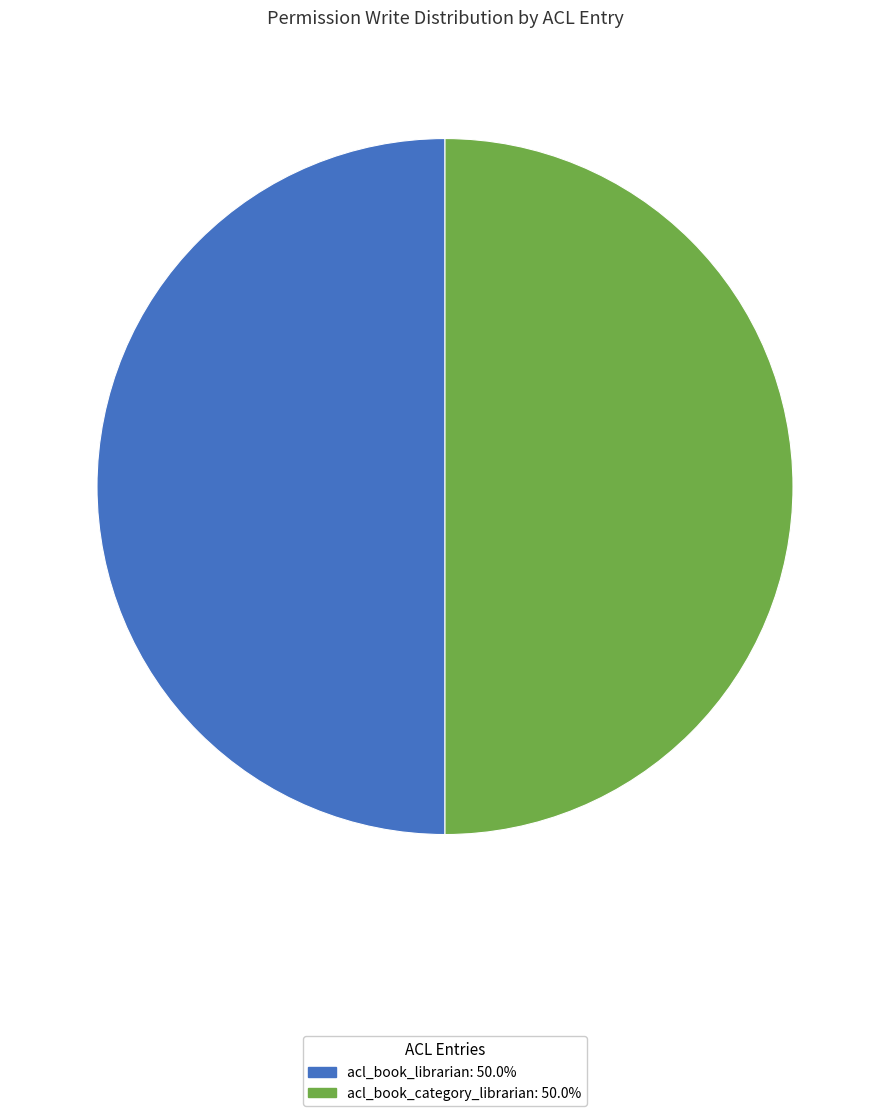

Is there a majority slice in this chart?

No